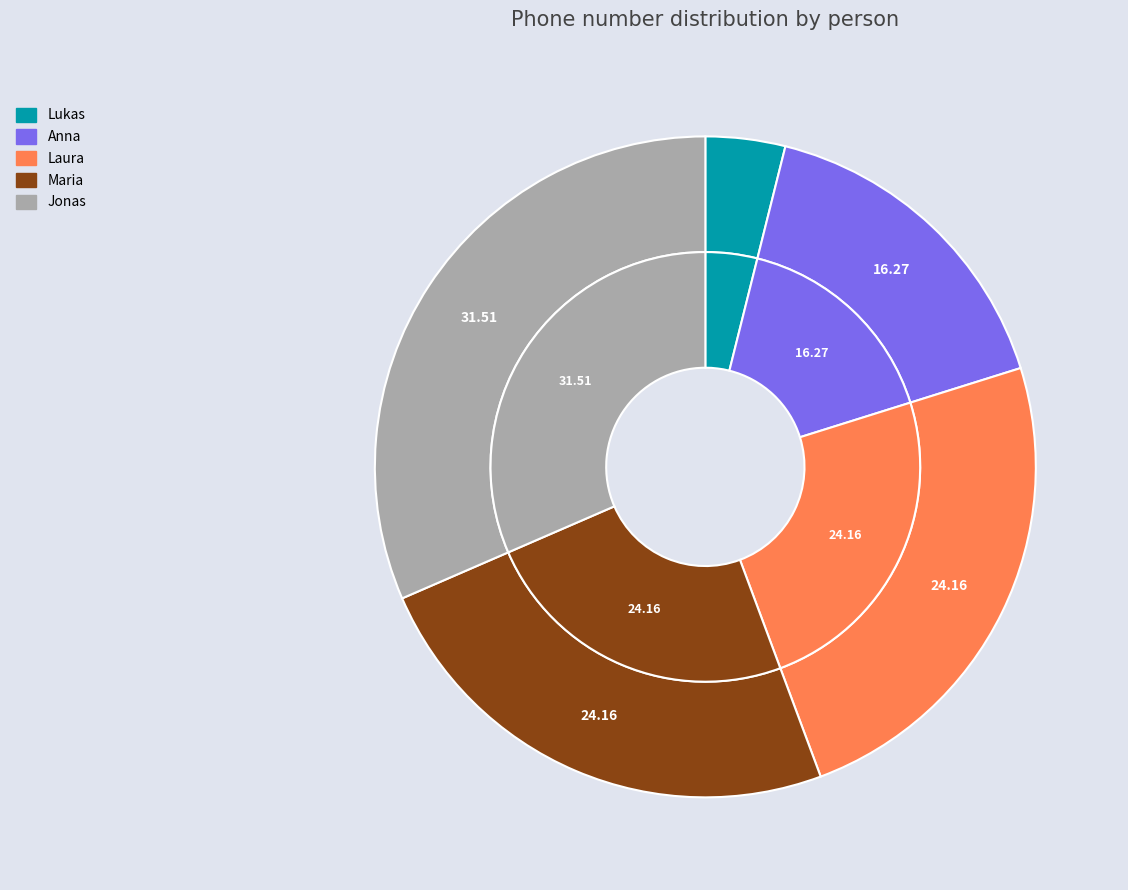

Is the sum of Jonas and Laura greater than half?

Yes